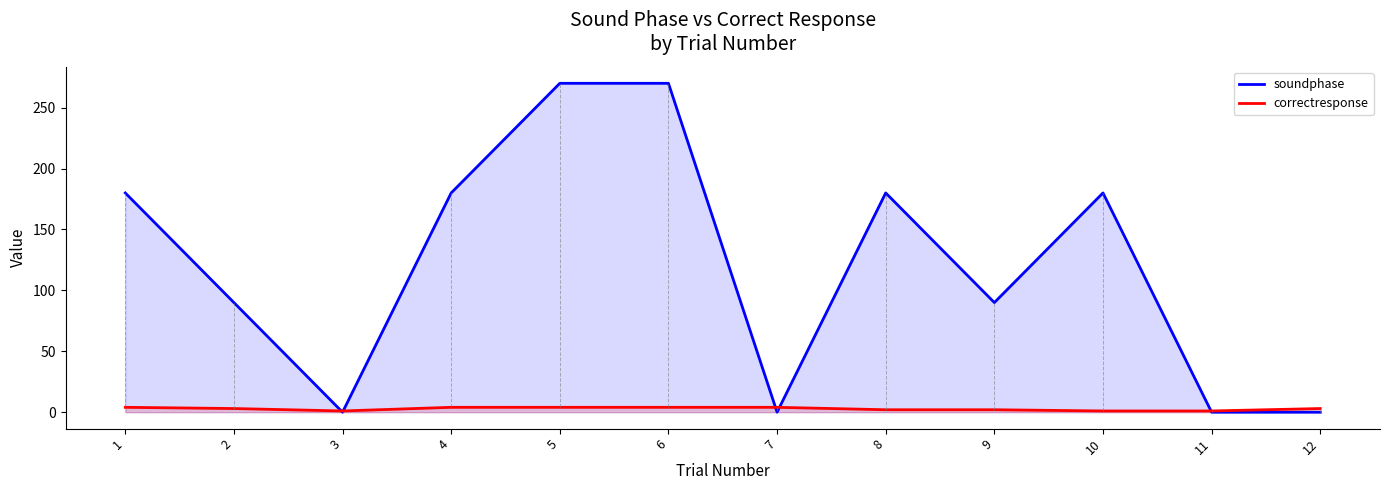

Reading left to right, transcribe all the data shown in this chart.

soundphase: 180	90	0	180	270	270	0	180	90	180	0	0
correctresponse: 4	3	1	4	4	4	4	2	2	1	1	3